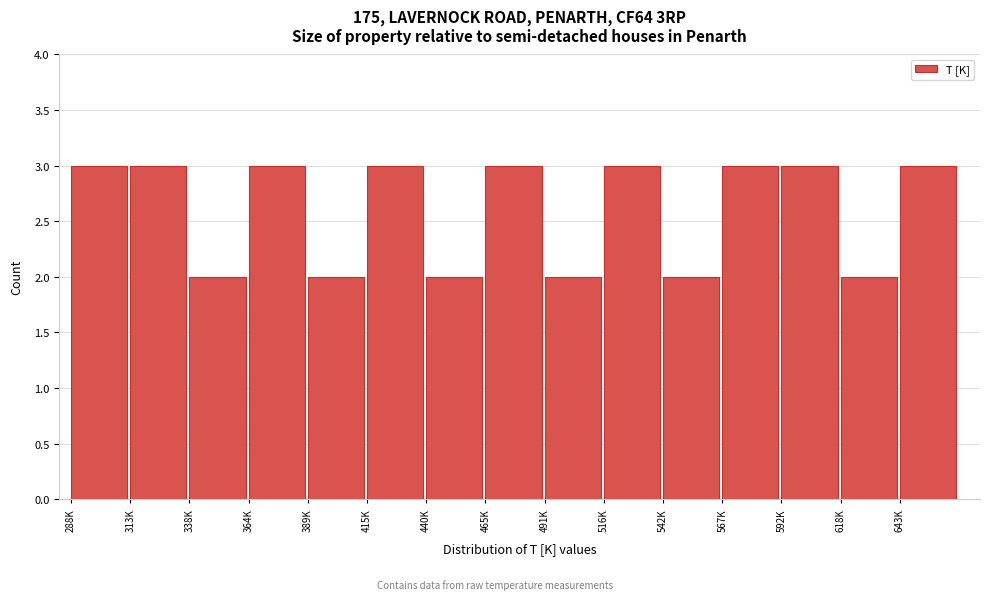

Reading left to right, list all the values displayed in this chart.

3	3	2	3	2	3	2	3	2	3	2	3	3	2	3